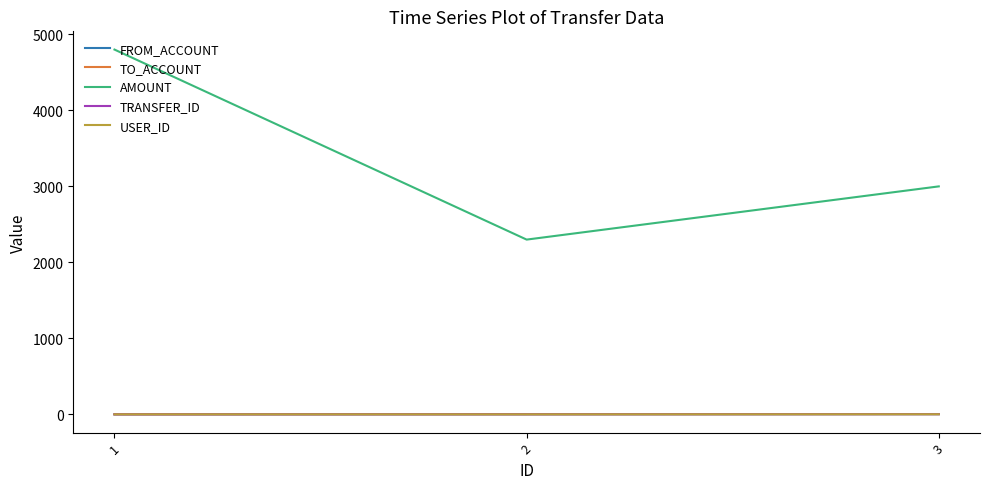

List the labels in order of AMOUNT value, largest first.

1, 3, 2